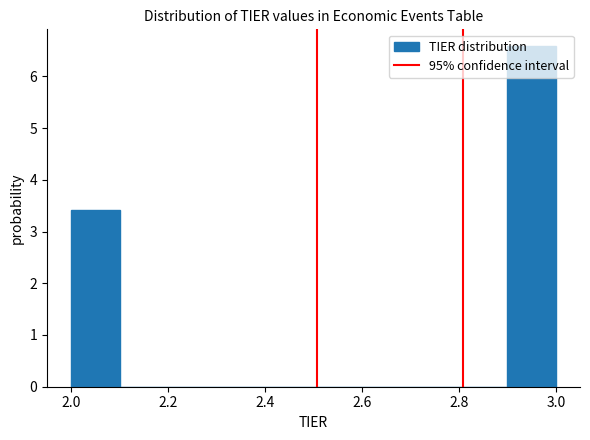

Which range on the x-axis has the tallest bar?

2.9 to 3.0